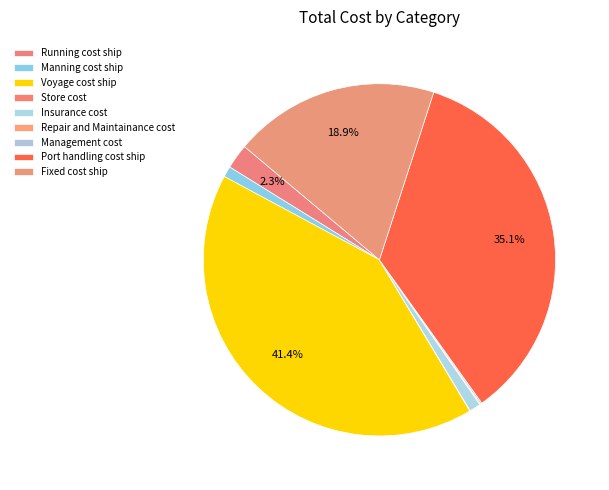

Does any single category account for the majority?

No